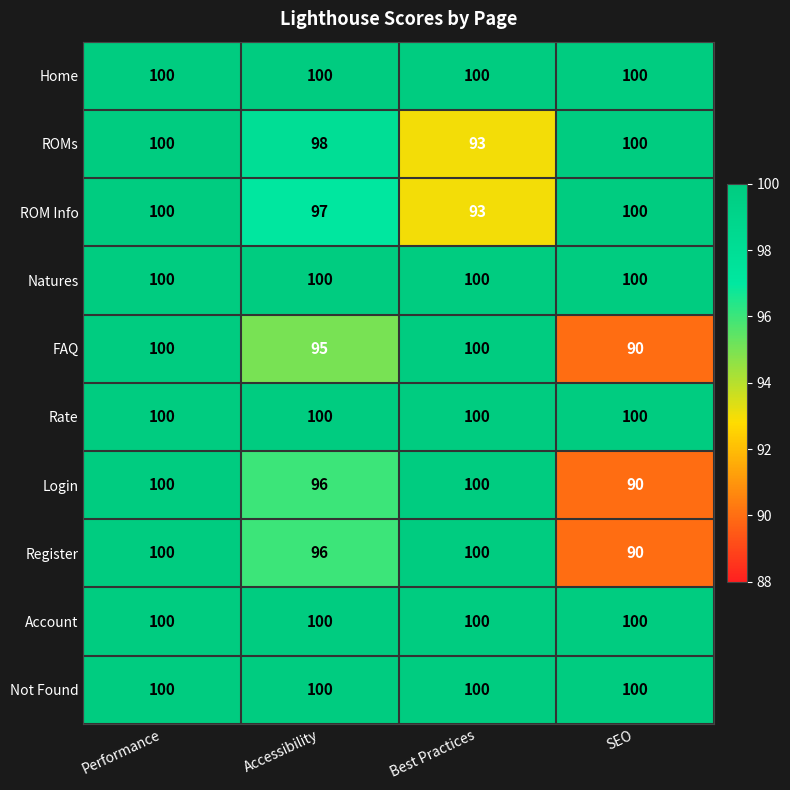

What is the smallest value displayed?

90